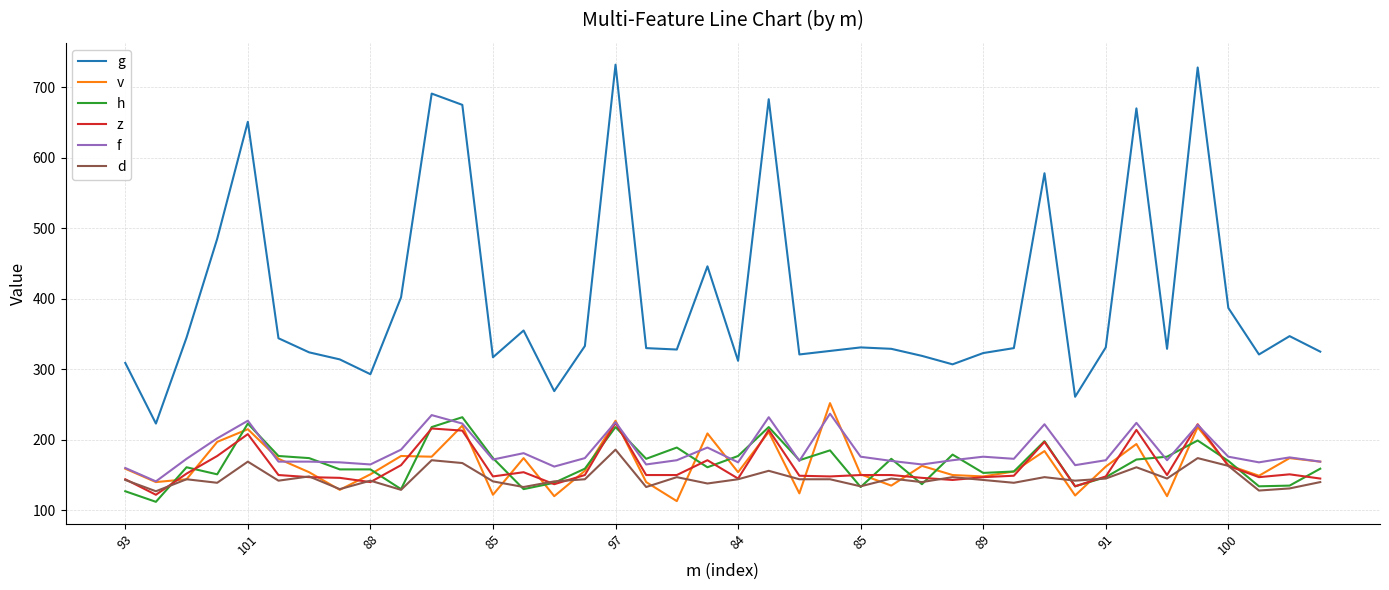

After their last crossing, which series has the higher values: z or f?

f